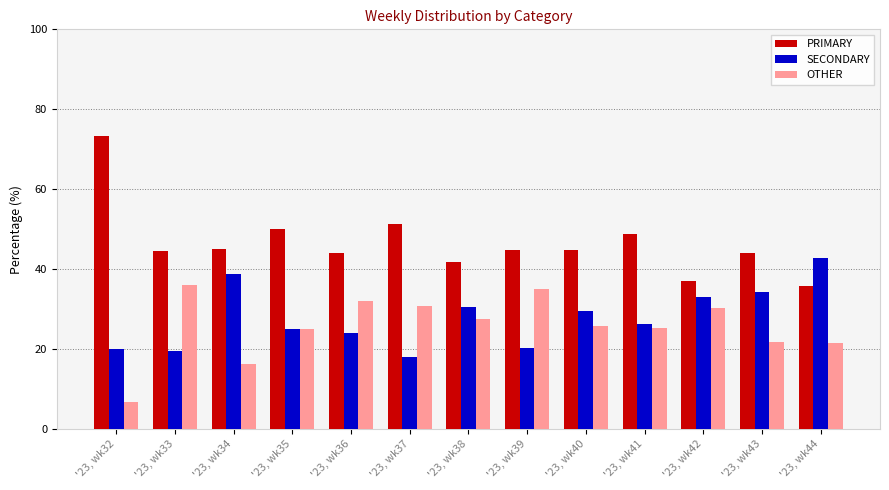

Does the chart contain any negative values?

No